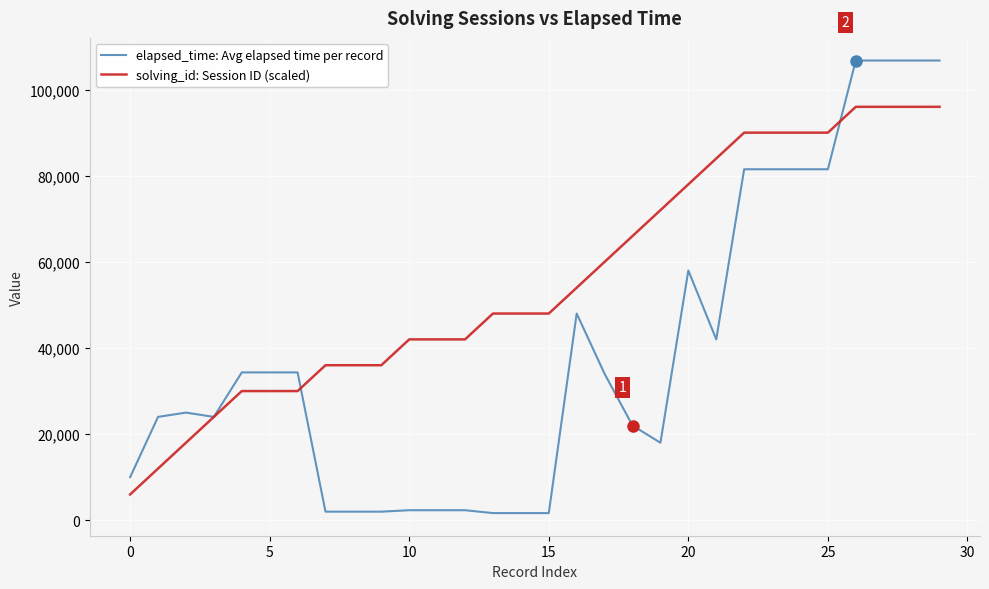

What is the highest value of the elapsed_time: Avg elapsed time per record series?

106750